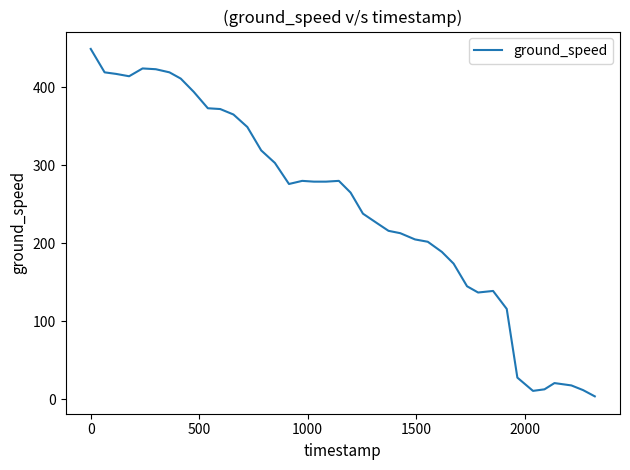

What is the difference between the second highest and minimum values?

420